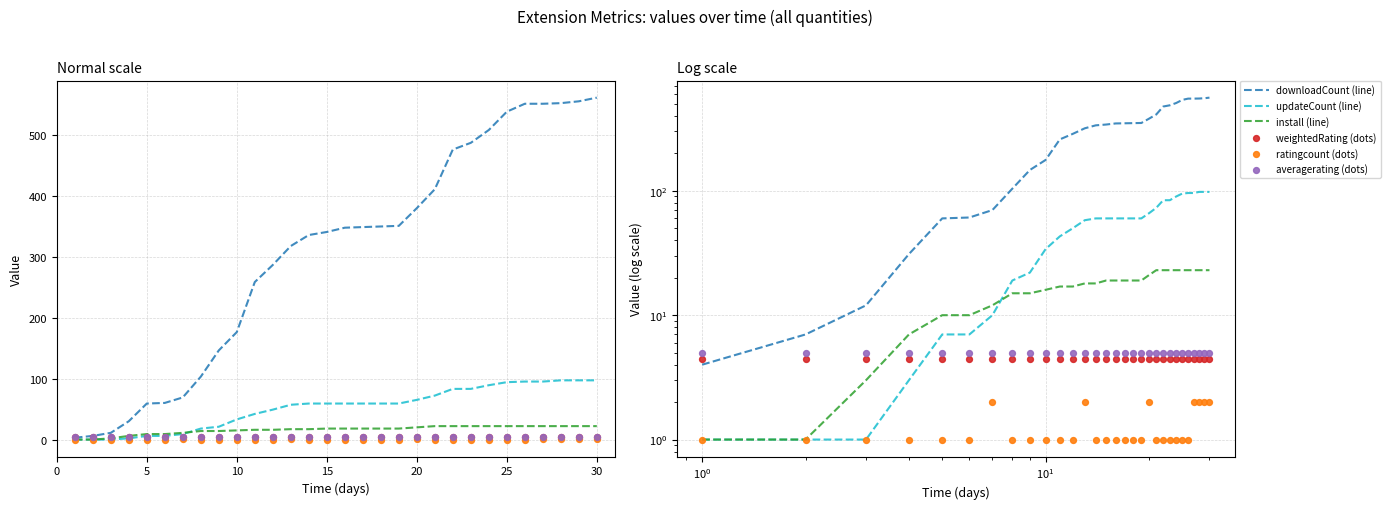

At how many categories does at least one series exceed 256?

20